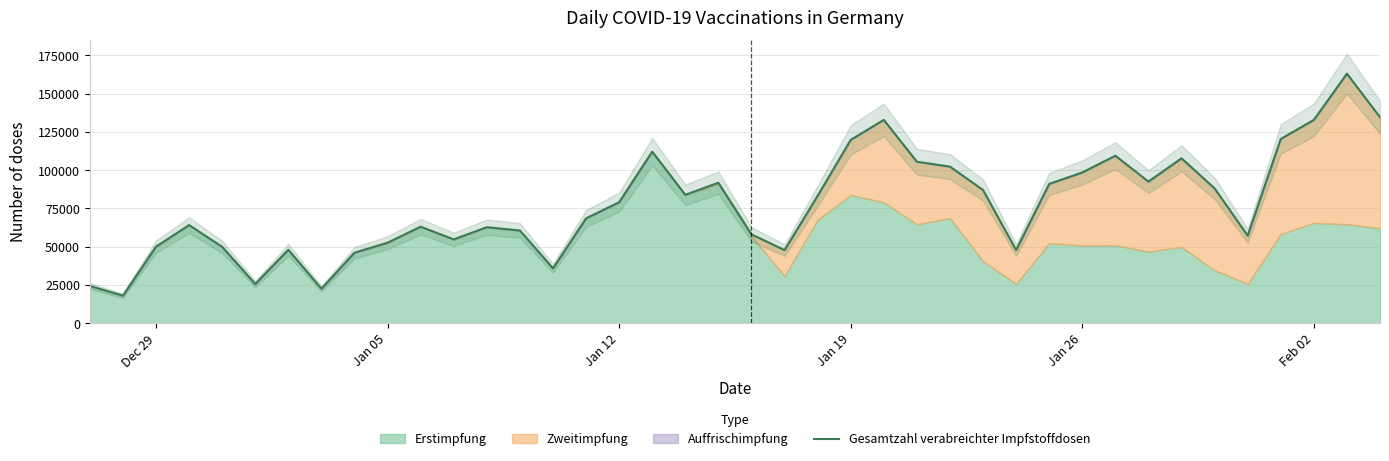

What is the greatest value displayed?

163107